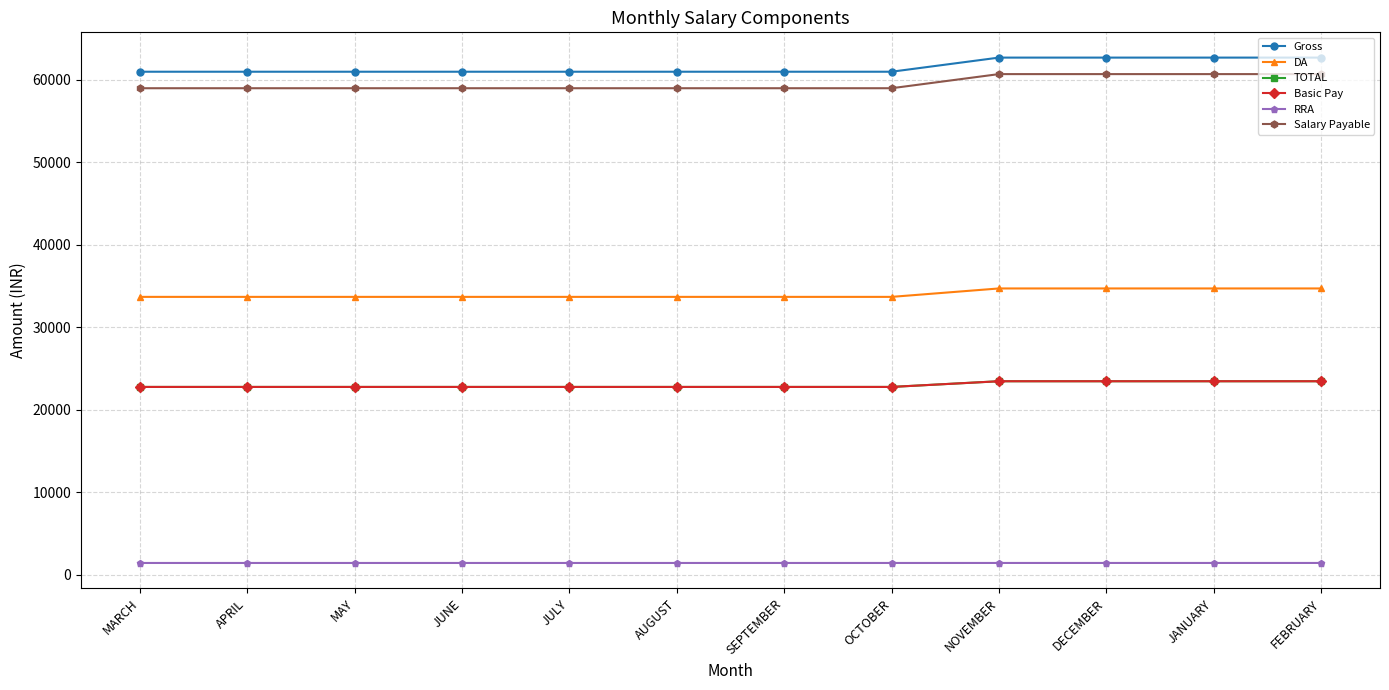

What is the average value of the Salary Payable series?

59514